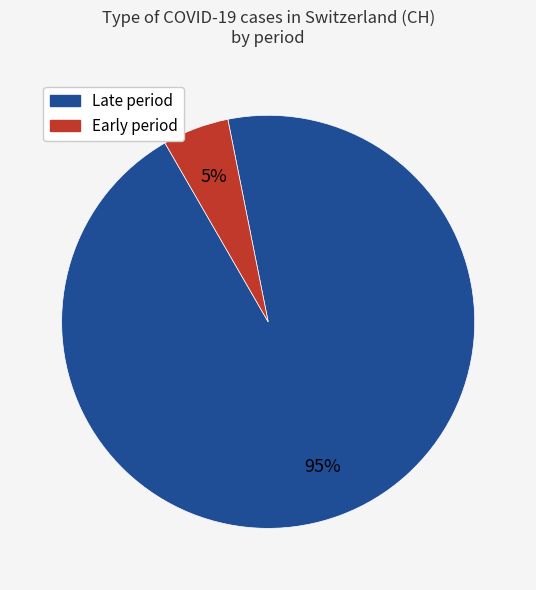

To the nearest percent, what is the difference between the largest and smallest slice percentages?

90%